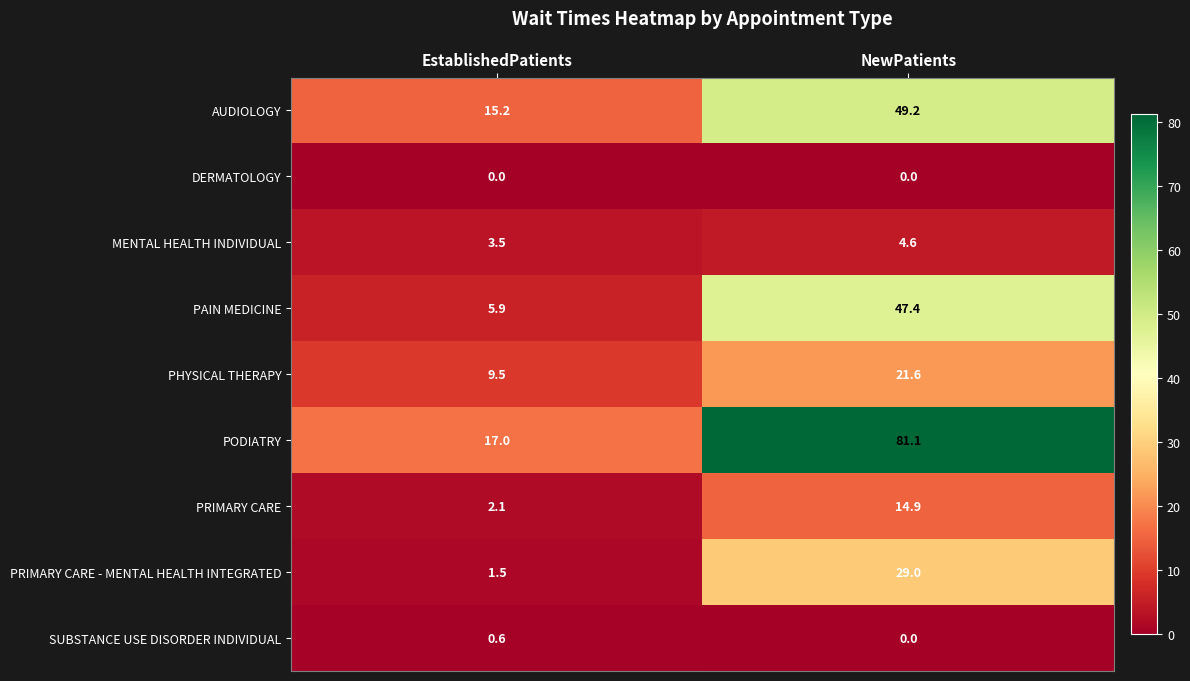

What is the sum of all PRIMARY CARE values?

17.0